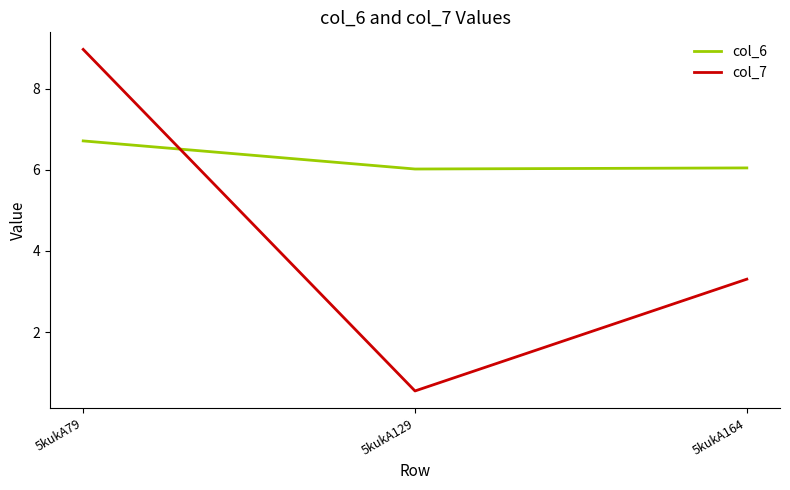

True or false: col_6 has a value of 6.0 at 5kukA129.

True